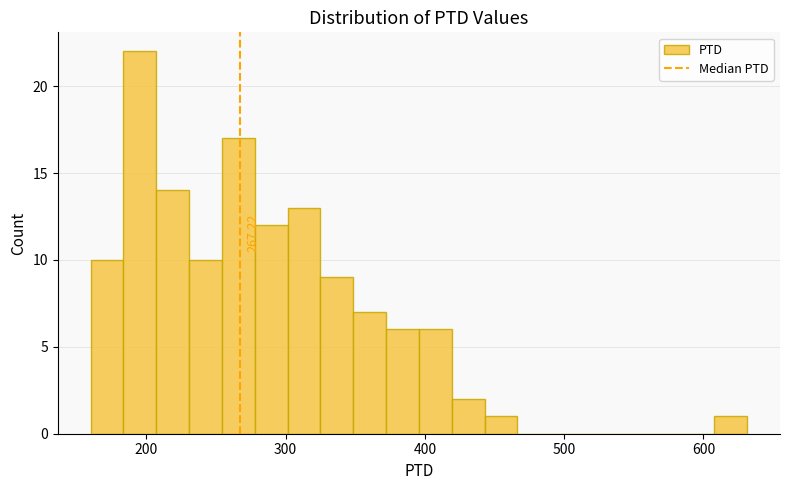

Around what value on the x-axis is the tallest bar? Give the approximate position of its centre, as read against the axis.

200